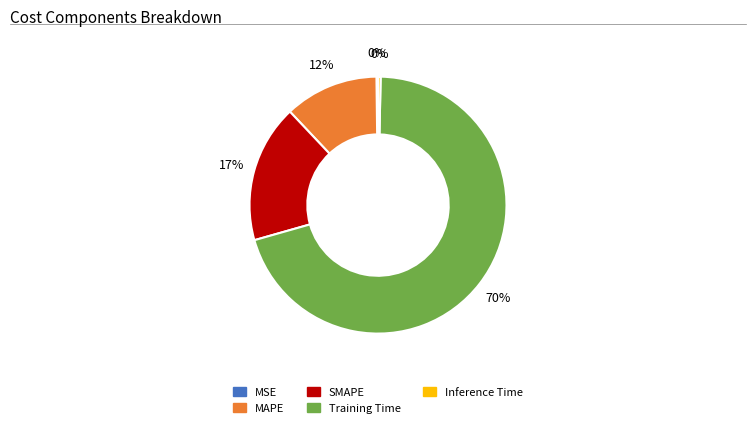

Do Training Time and SMAPE together represent more than half of the pie?

Yes